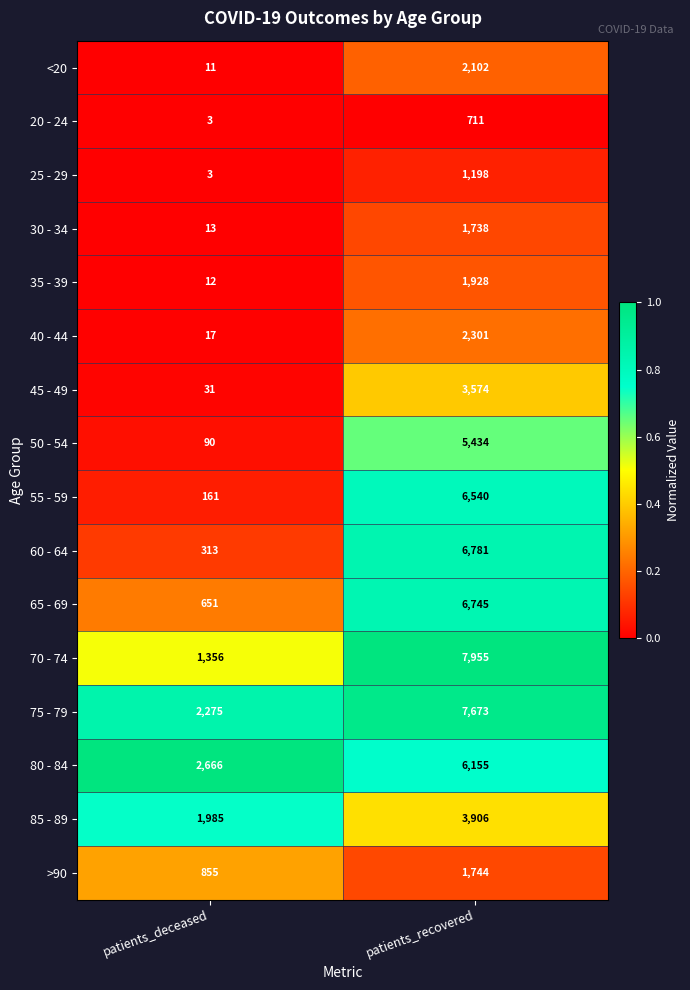

True or false: 20 - 24 has a value of 3 at patients_deceased.

True